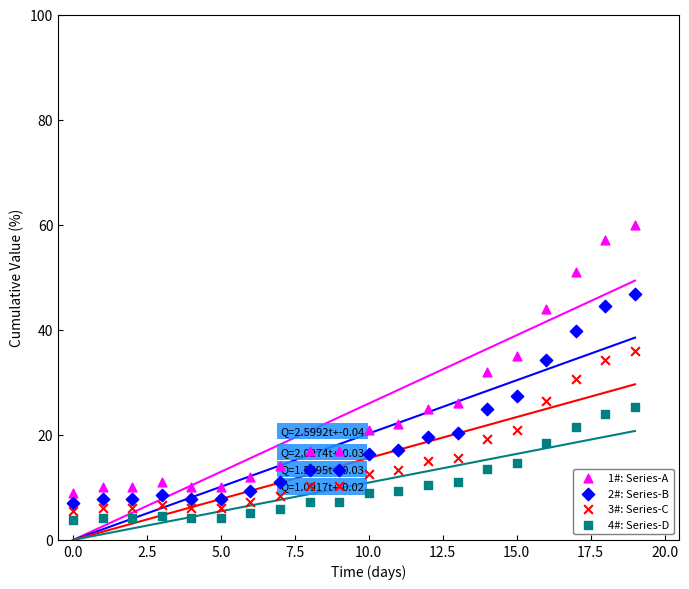

Which series reaches the maximum Y coordinate?

1#: Series-A